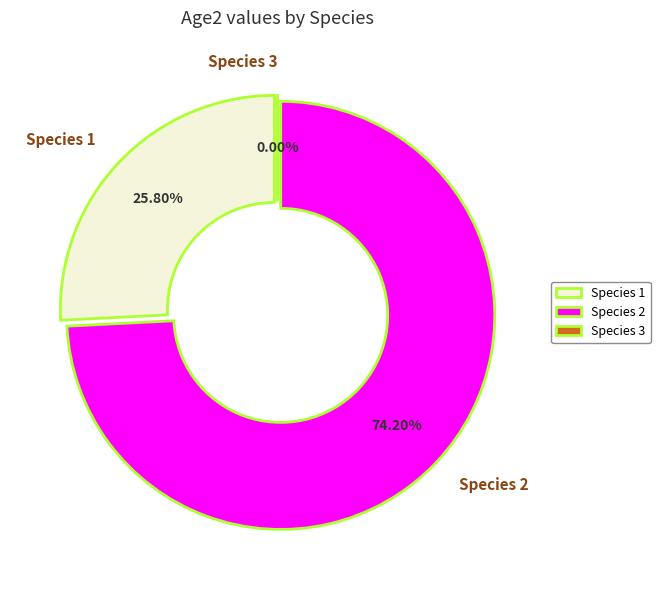

What is the largest slice in the pie chart?

Species 2